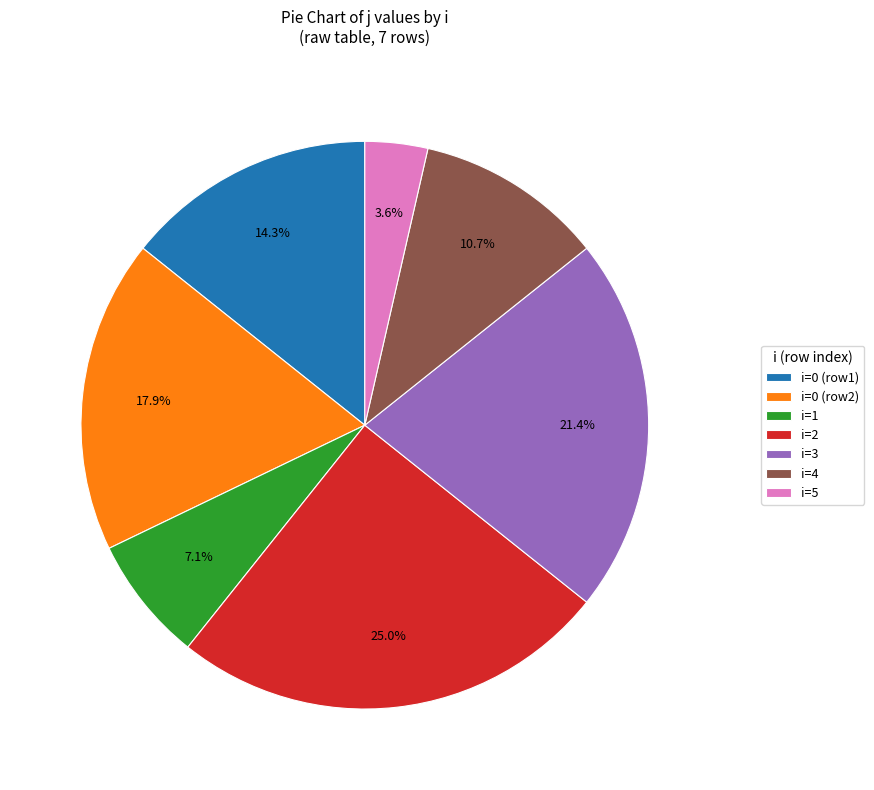

What percentage do i=2 and i=3 together represent?

46.4%